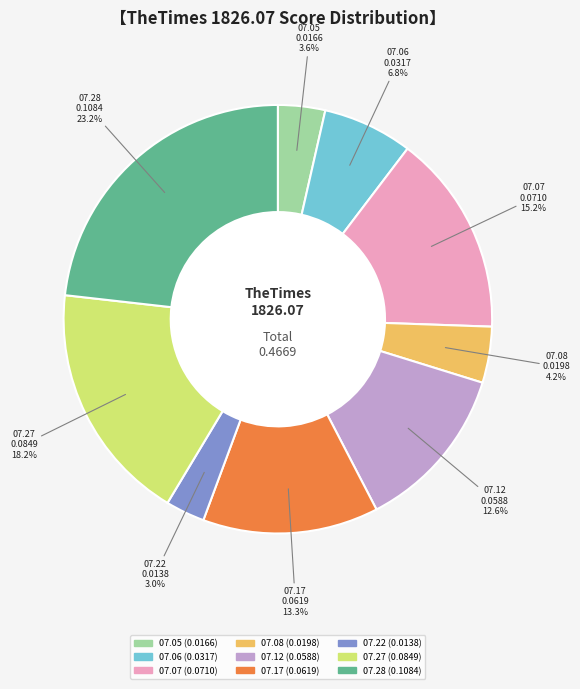

Does any single category account for the majority?

No